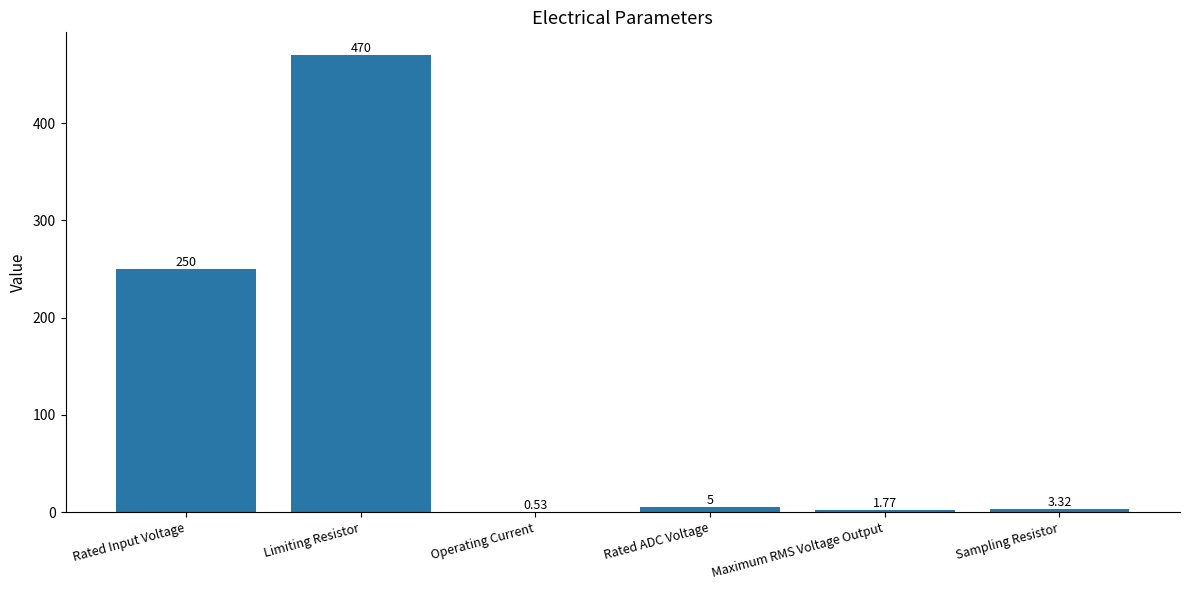

What is the change in value from Rated Input Voltage to Rated ADC Voltage?

-245.0